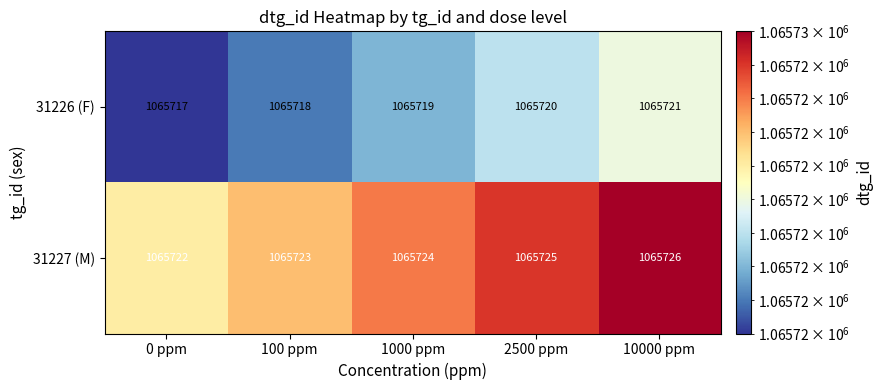

True or false: 31226 (F) has a value of 1065720 at 2500 ppm.

True